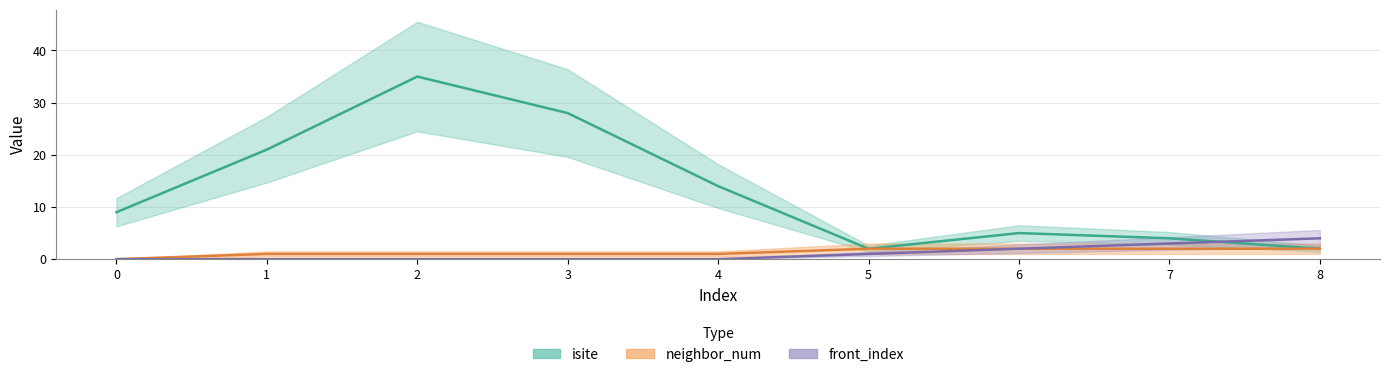

How many data points in front_index are above 0?

4